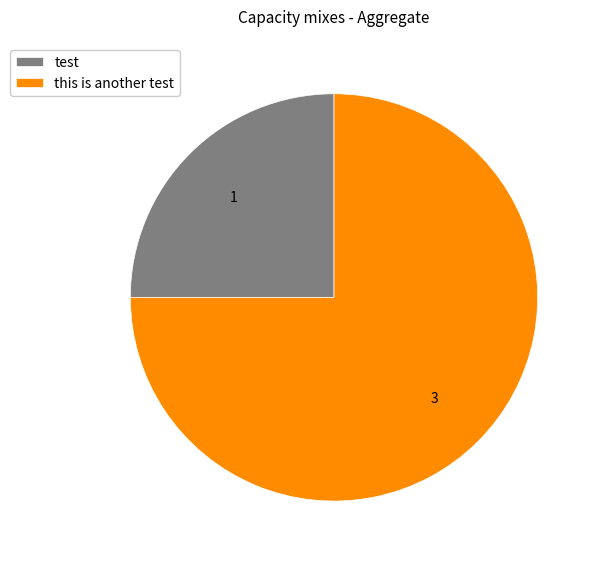

True or false: test accounts for 25% of the total.

True